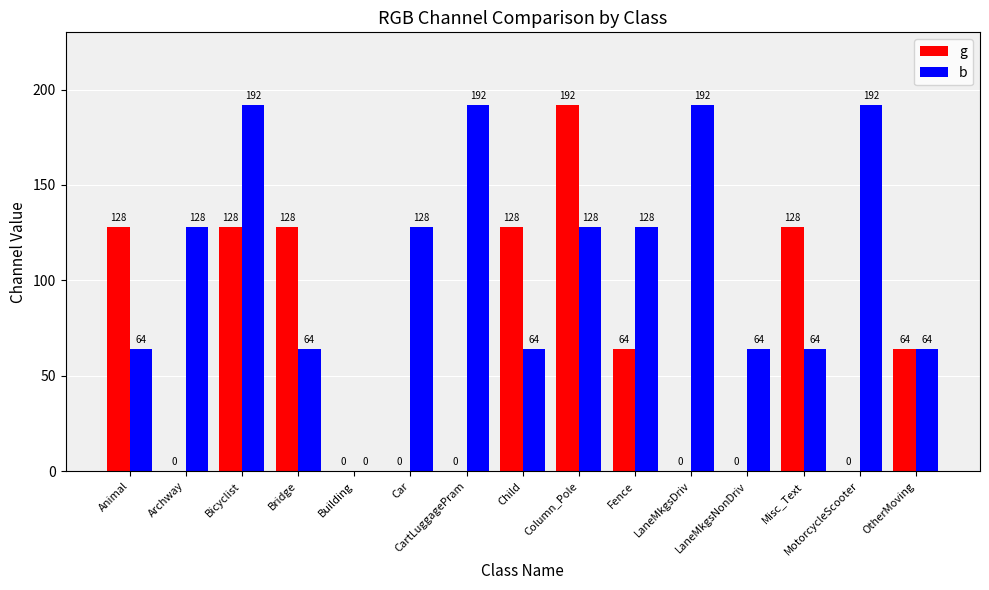

Is it true that g equals -116 at LaneMkgsDriv?

False